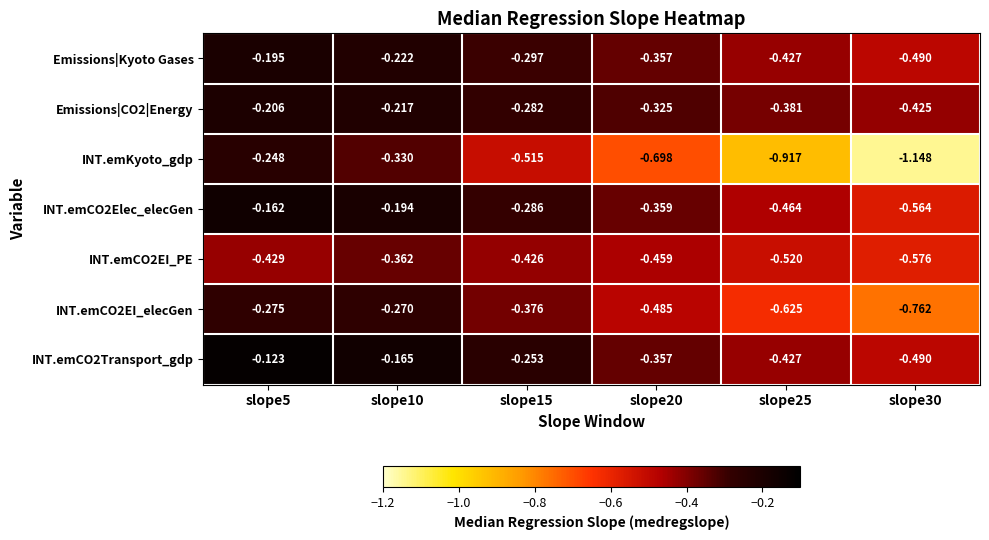

Which series has the largest range (max minus min)?

INT.emKyoto_gdp